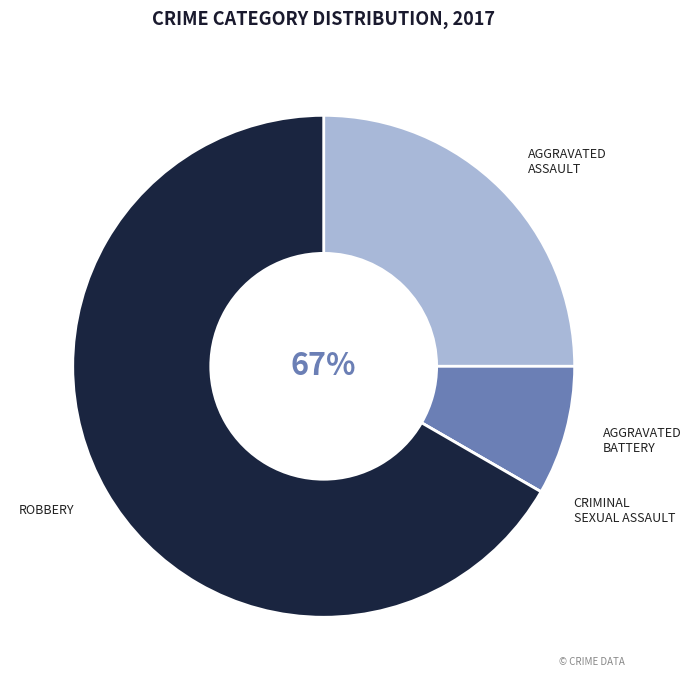

Is it true that Criminal Sexual Assault is 0% of the pie?

True